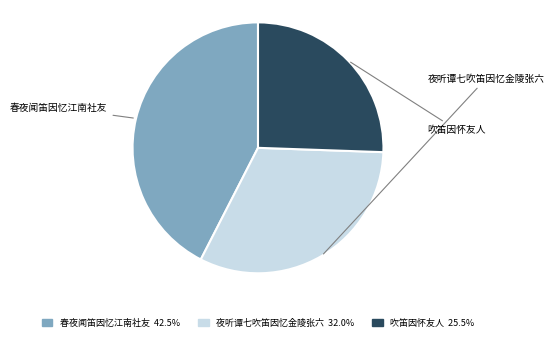

Which category has the biggest portion of the pie?

春夜闻笛因忆江南社友